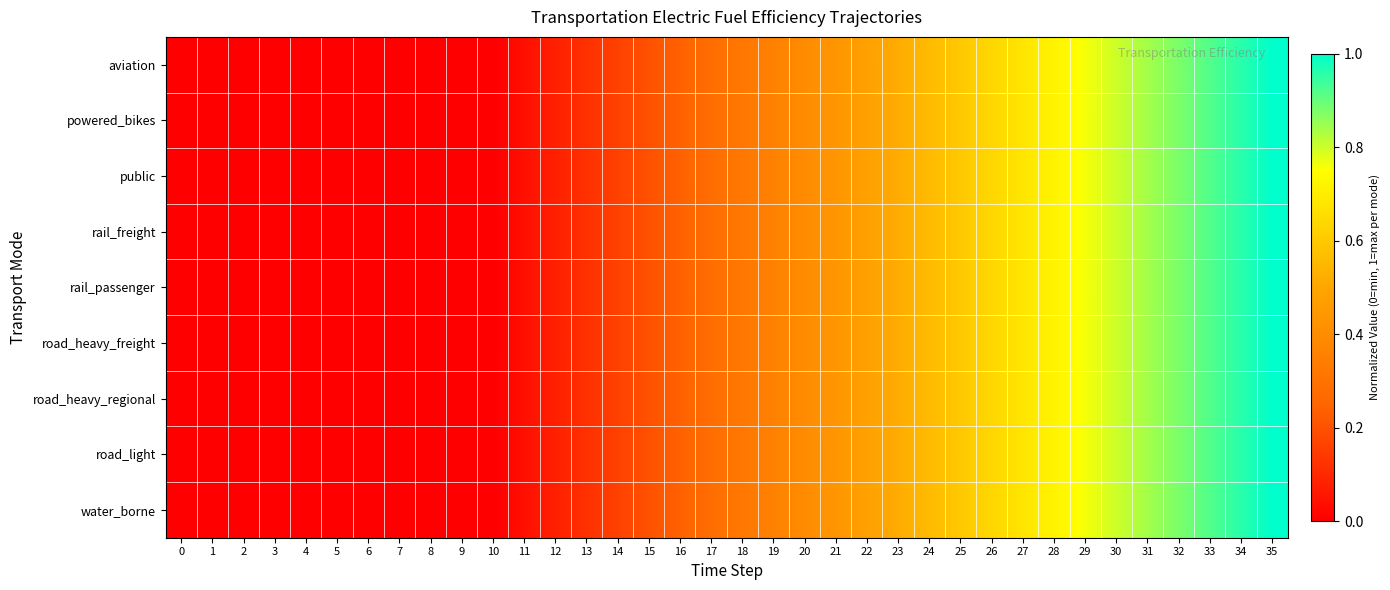

Which series has the largest range (max minus min)?

aviation